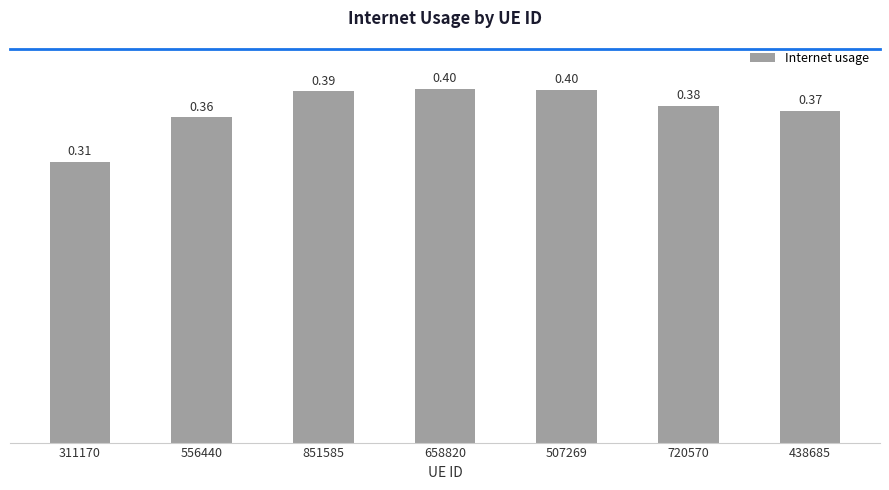

How many values are between 0 and 1?

7